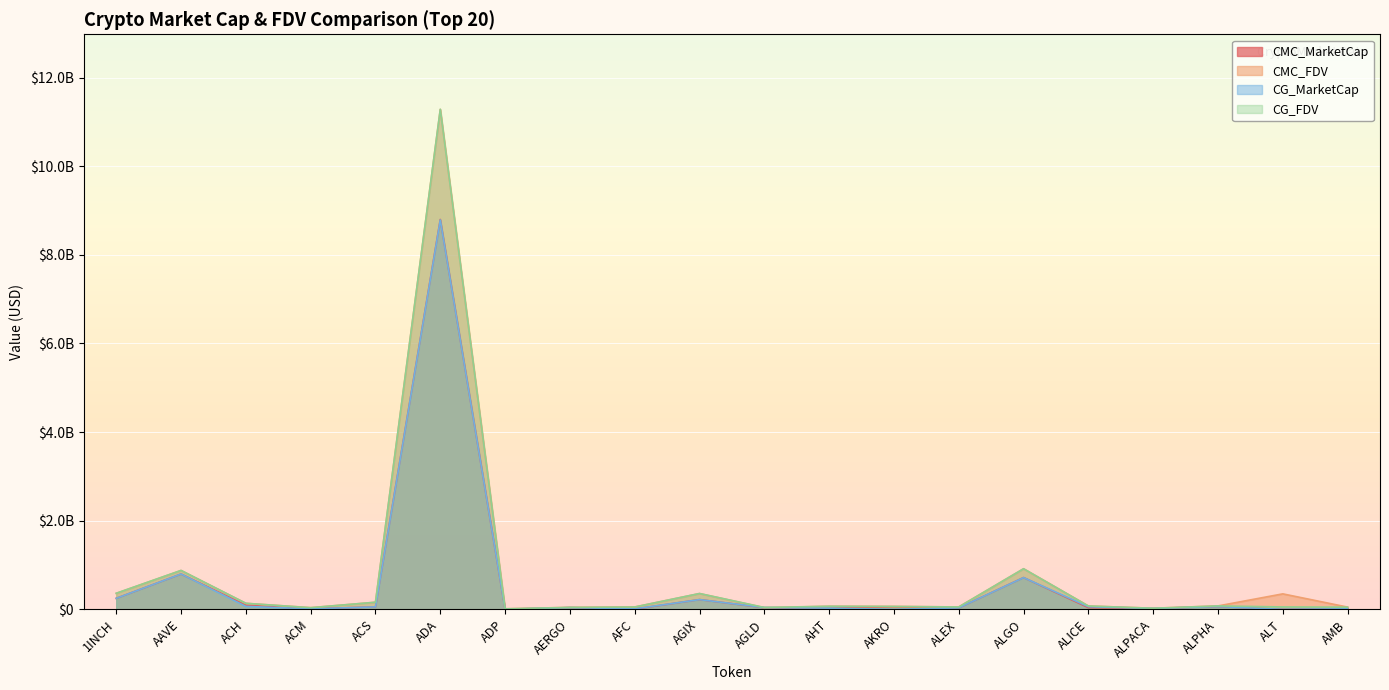

True or false: CMC_MarketCap and CMC_FDV cross at least once.

False